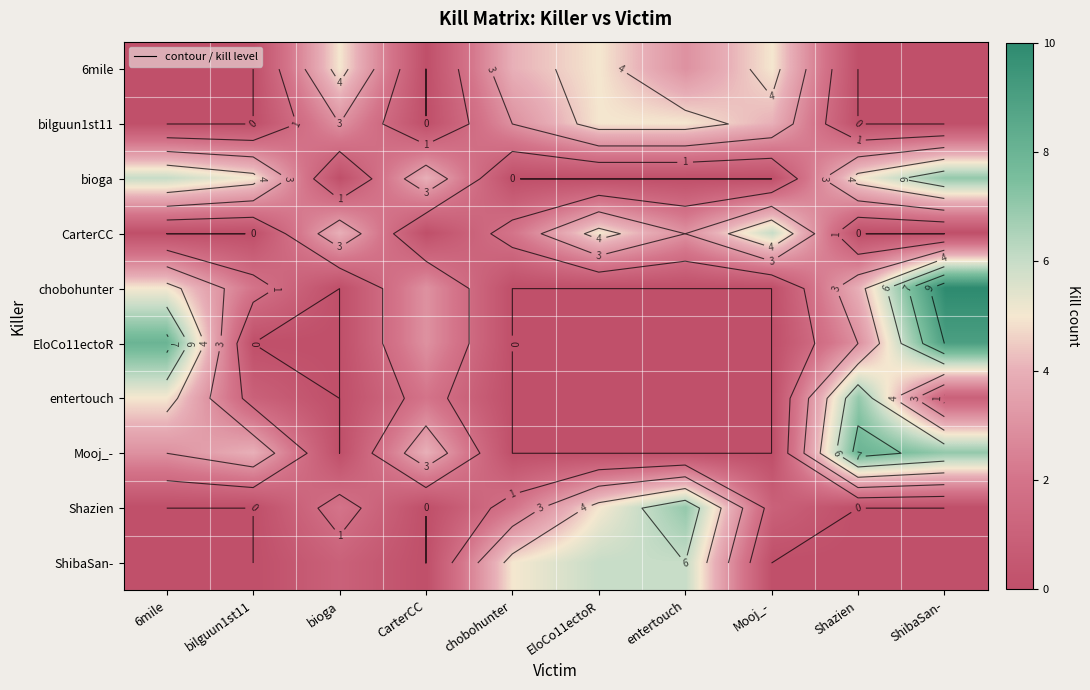

How many values in the bilguun1st11 series are below 3?

5